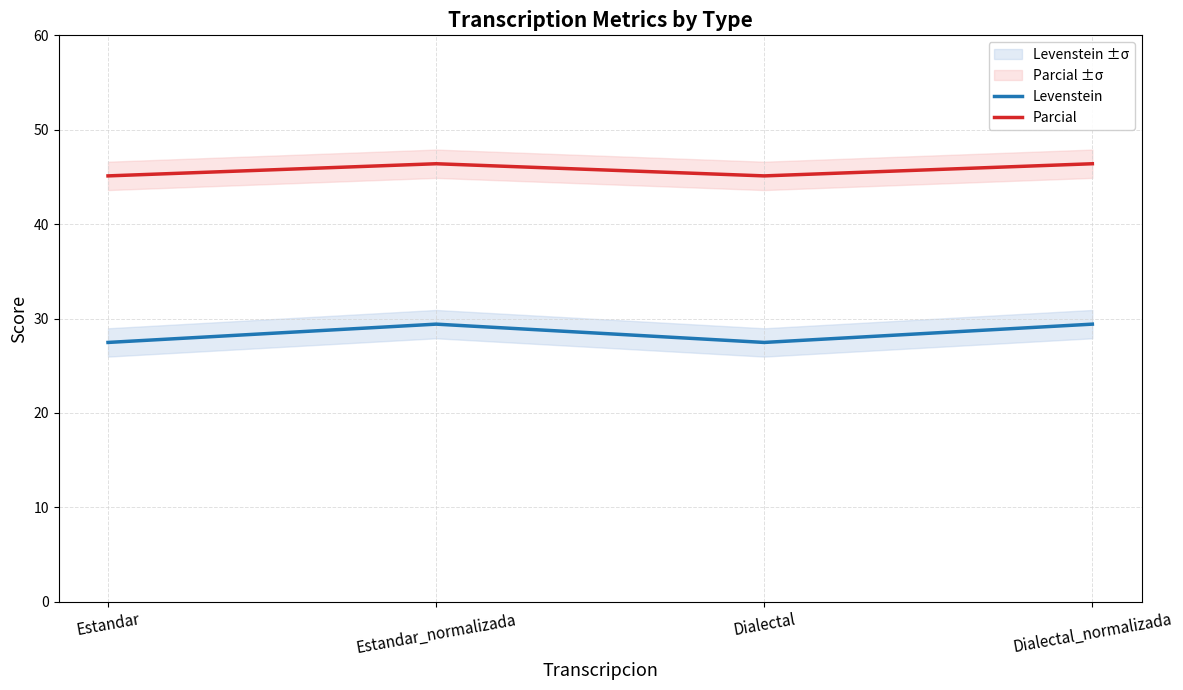

True or false: Parcial has more than 2 interior local peaks.

False